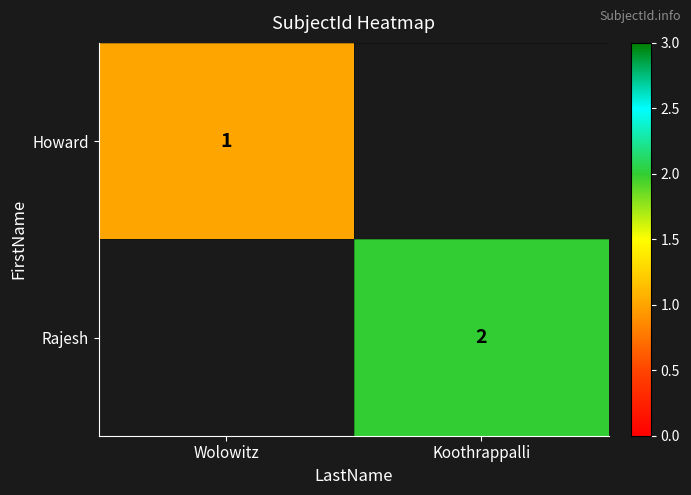

True or false: Rajesh has a value of 3 at Koothrappalli.

False